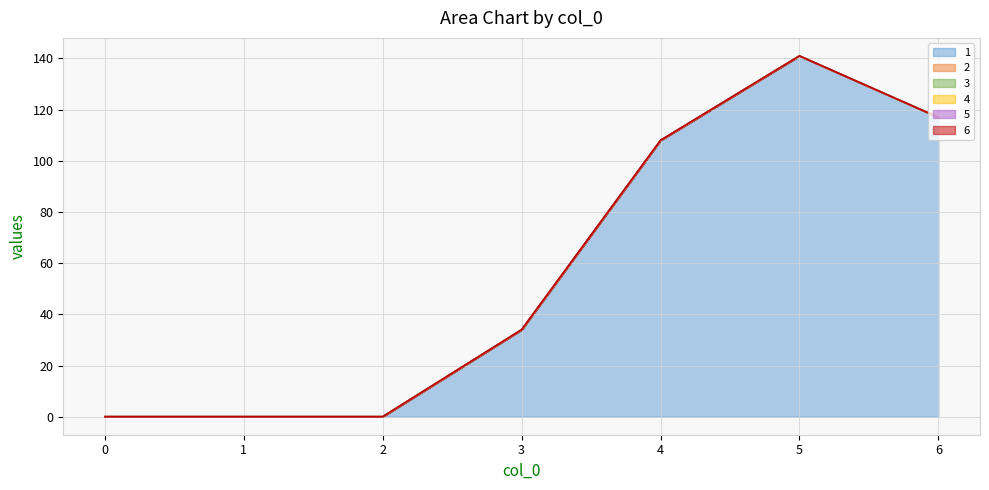

Reading right to left, transcribe all the data shown in this chart.

1: 117	141	108	34	0	0	0
2: 0	0	0	0	0	0	0
3: 0	0	0	0	0	0	0
4: 0	0	0	0	0	0	0
5: 0	0	0	0	0	0	0
6: 0	0	0	0	0	0	0